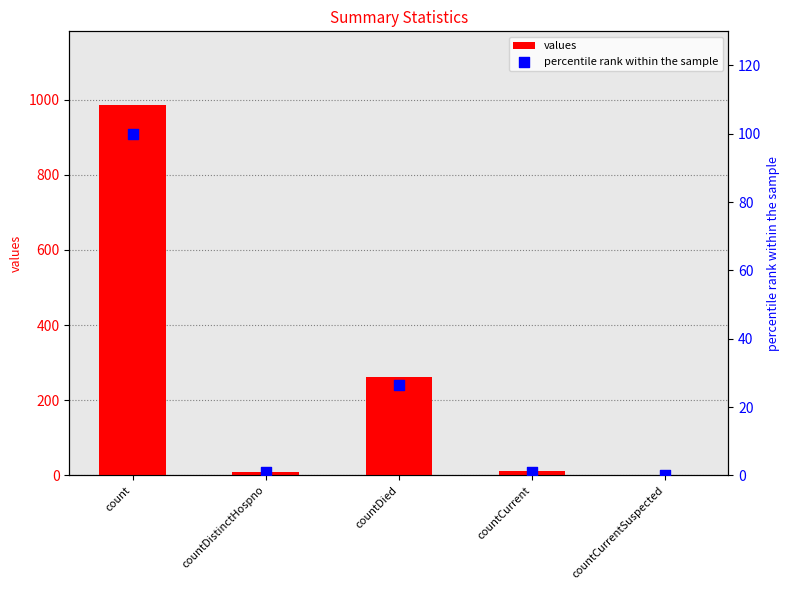

What is the total value across all series at count?

1085.0